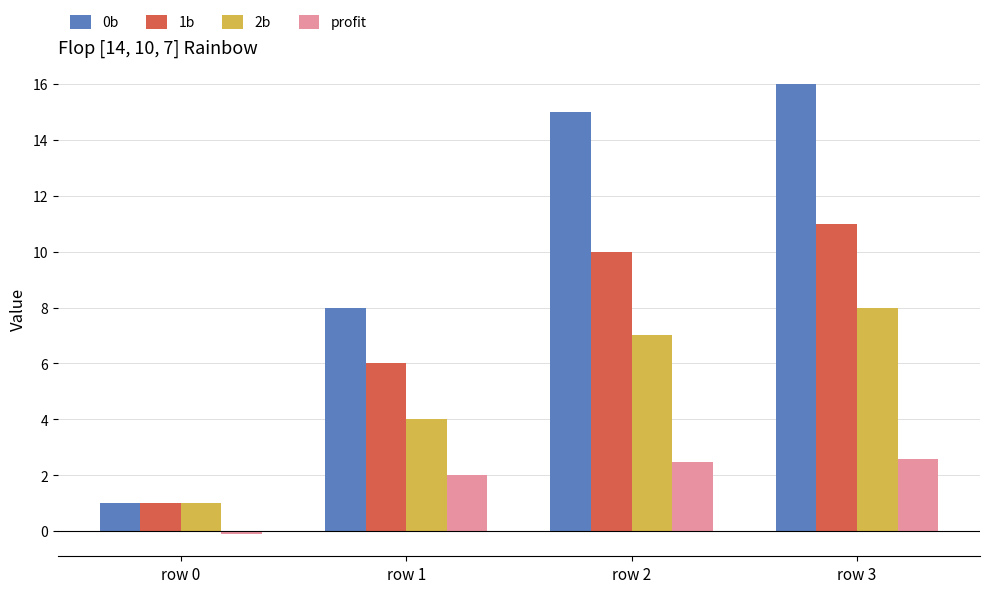

What is the approximate value of profit at row 2?

2.5